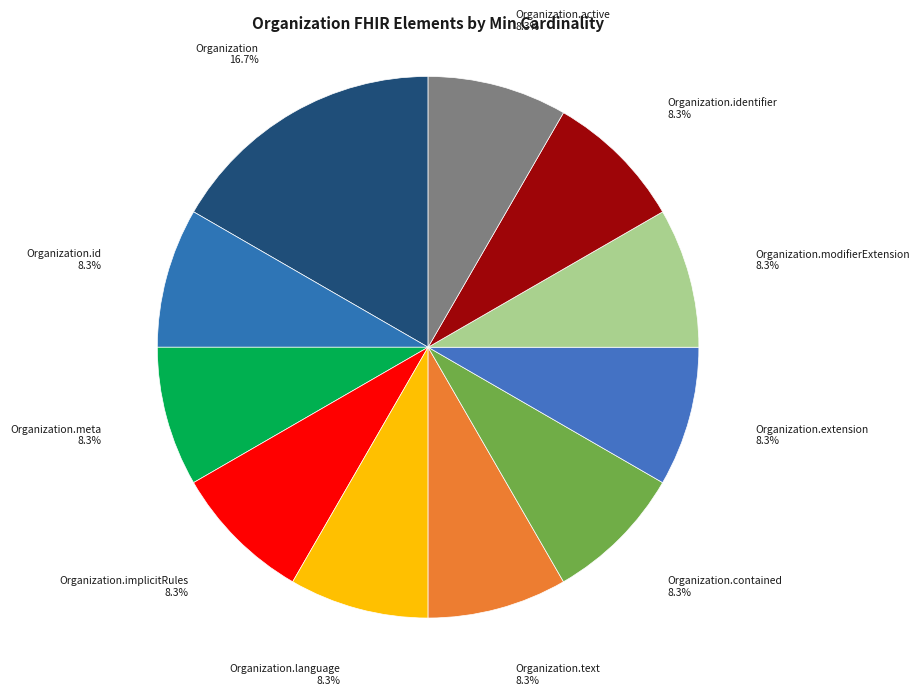

What is the largest slice in the pie chart?

Organization